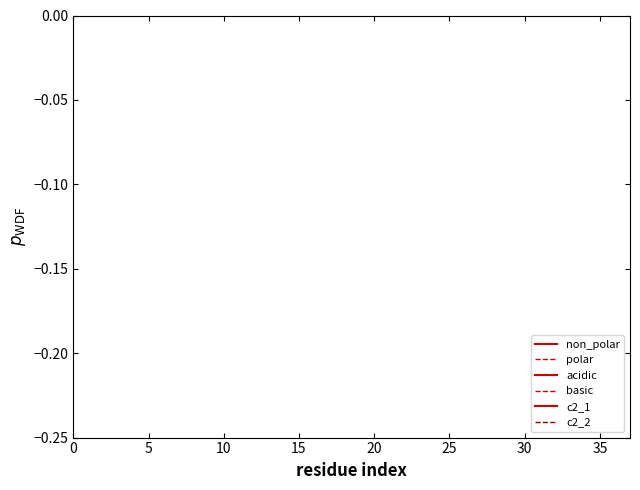

What are all the series names shown in the legend?

non_polar, polar, acidic, basic, c2_1, c2_2